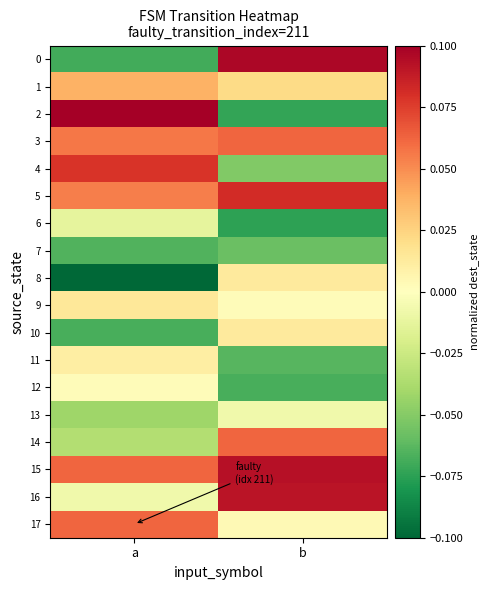

Which series has the widest spread of values?

2